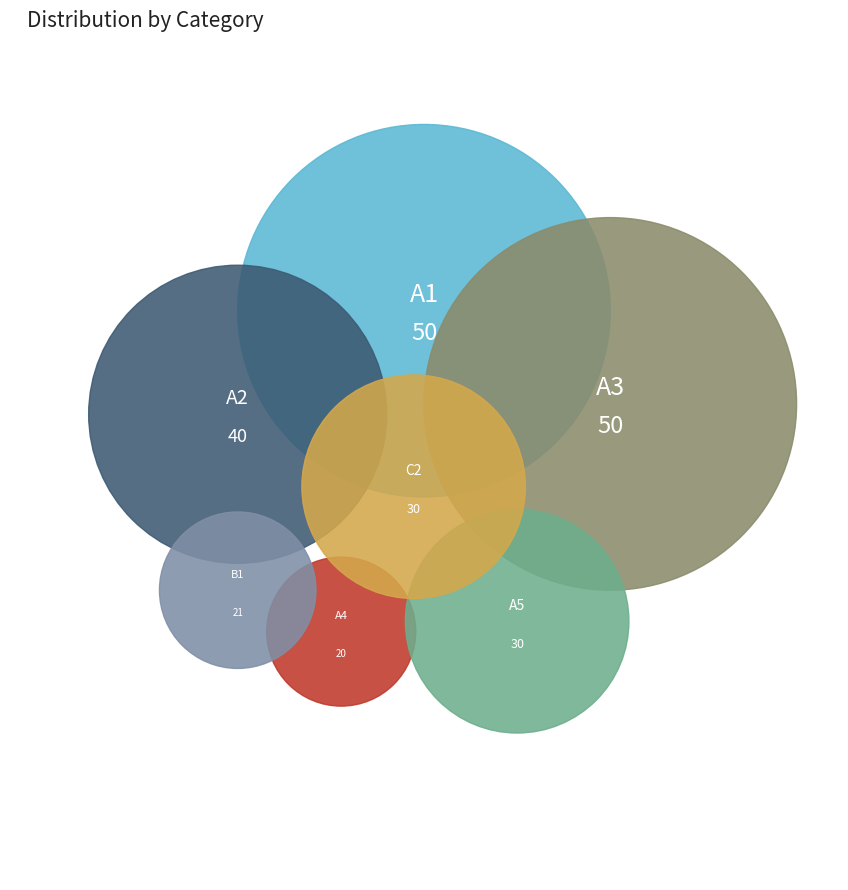

What is the total percentage of A1 and B1?

29.5%